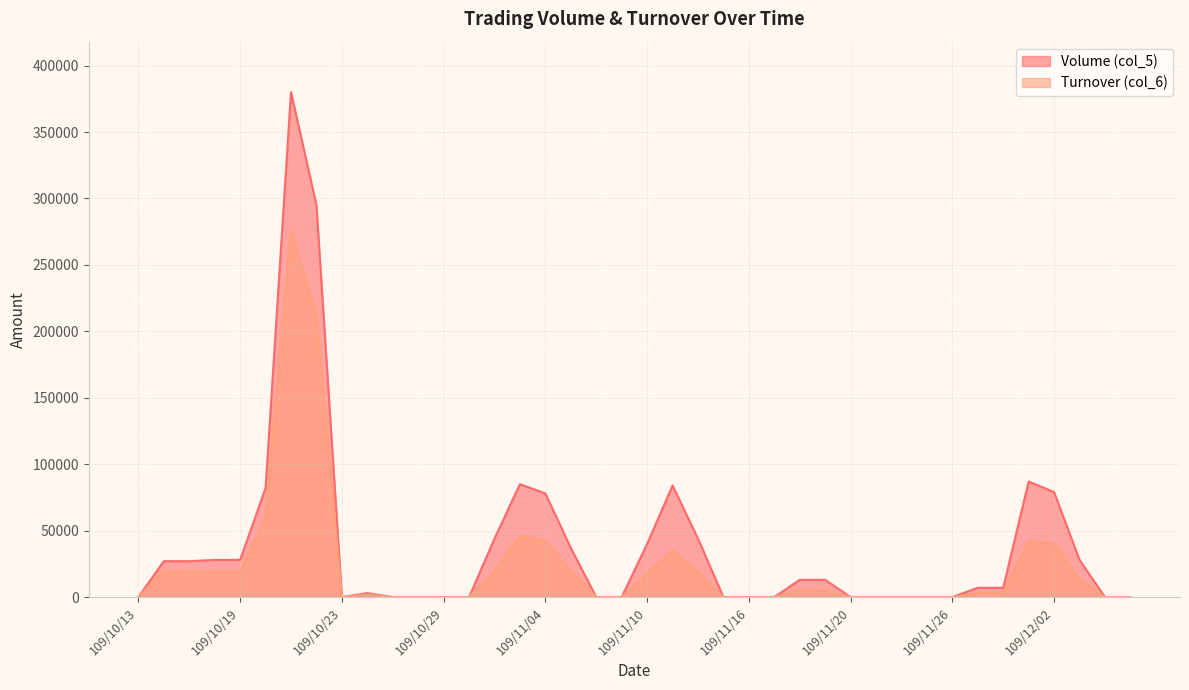

What is the approximate value of Turnover (col_6) at 109/11/11, to the nearest 100?

35300